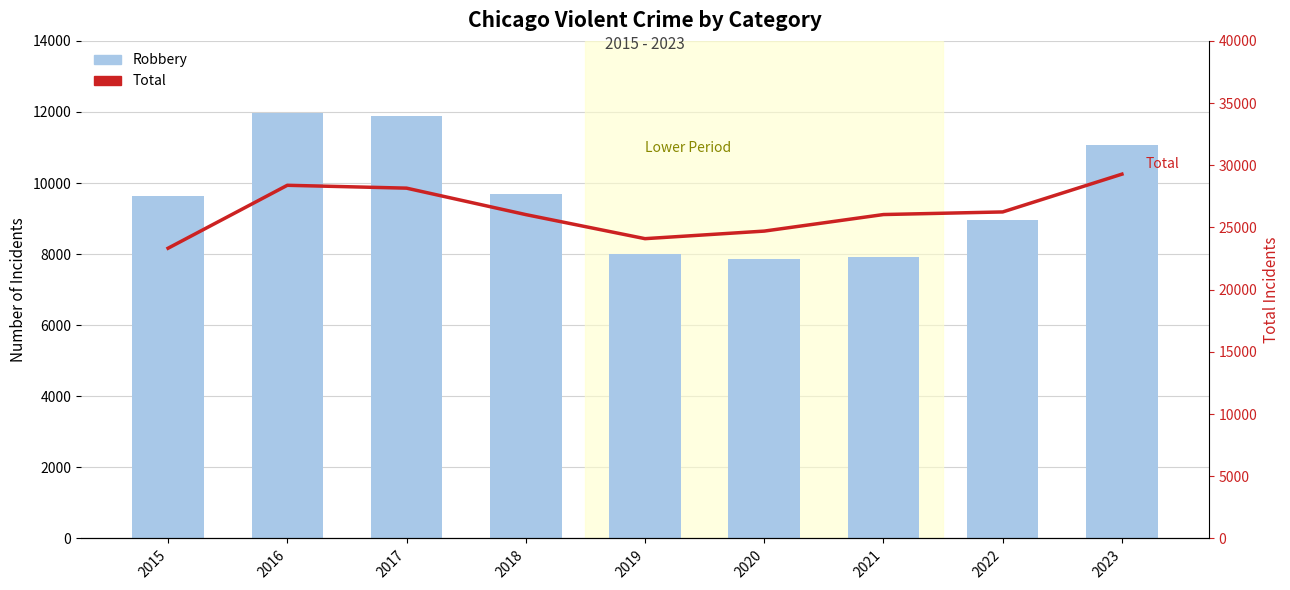

The value of Total at 2022 is 12774. True or false?

False